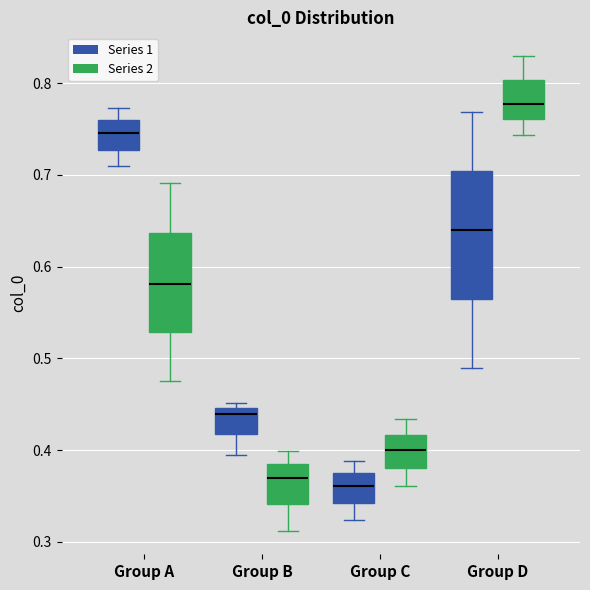

Which box is the tallest, from its lower edge to its upper edge?

Group D (Series 1)